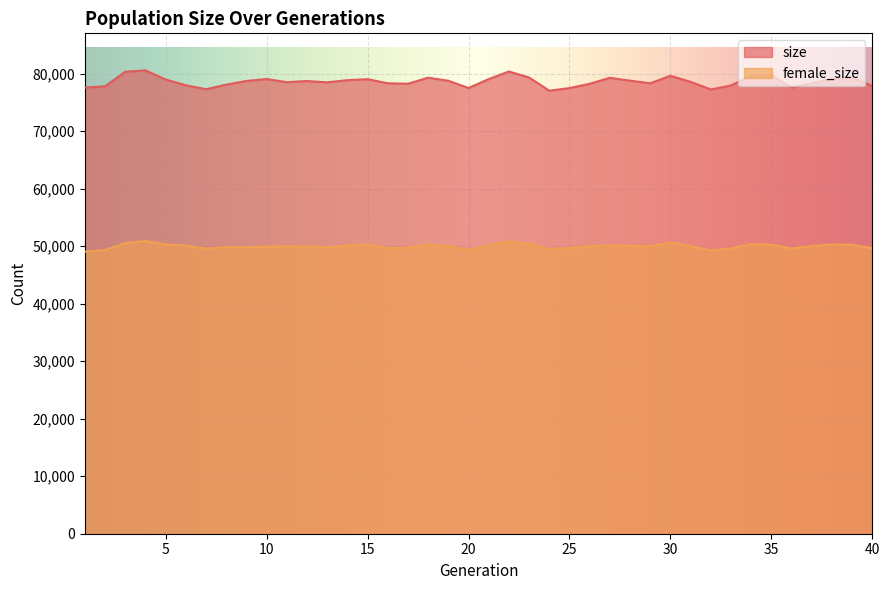

True or false: female_size and size intersect in this chart.

False